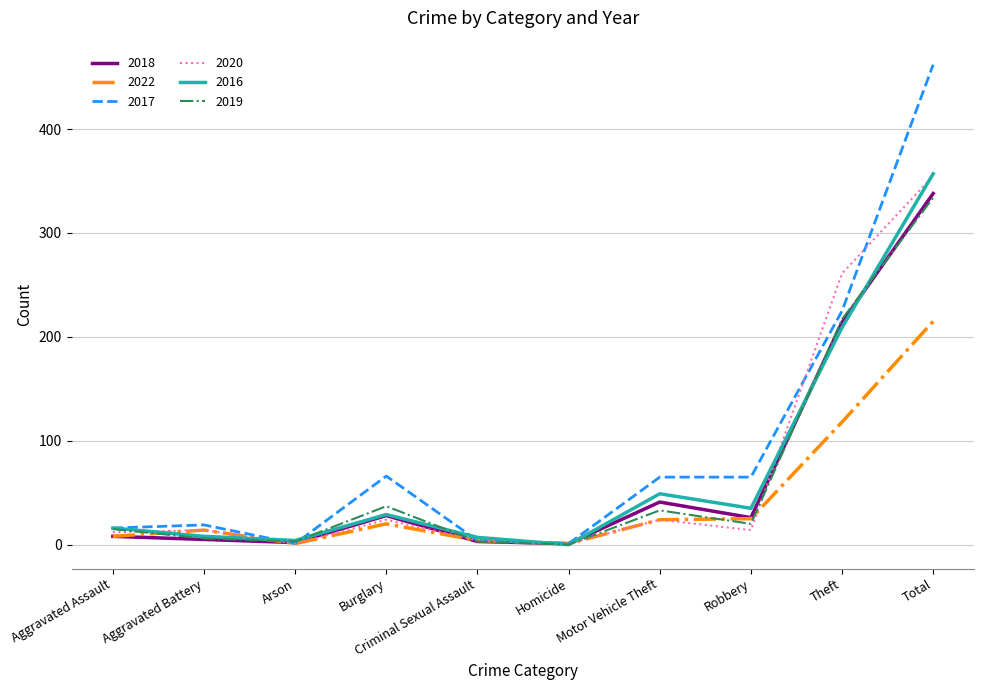

How many lines are shown in the chart?

6